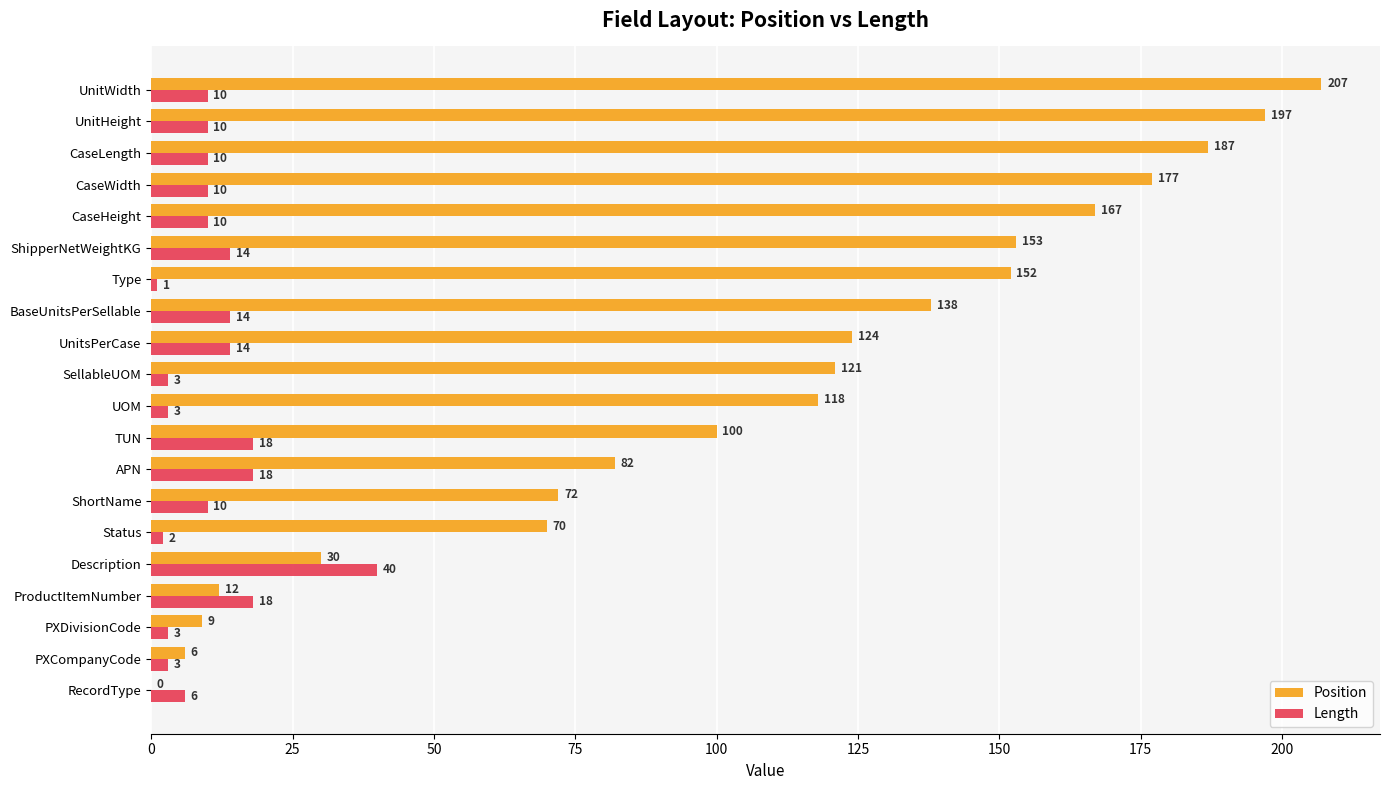

What is the sum of all Length values?

217